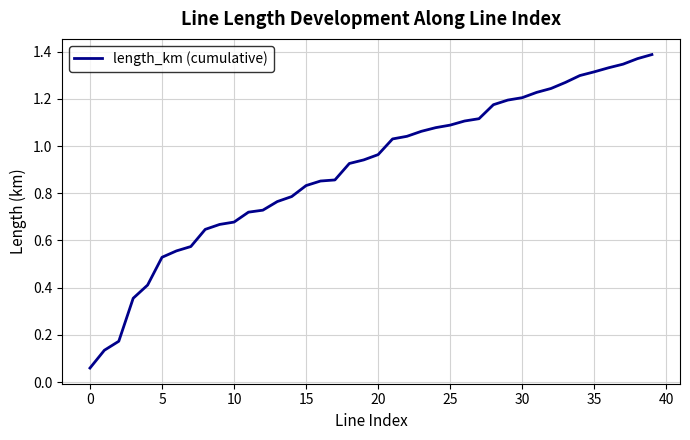

How many lines are shown in the chart?

1